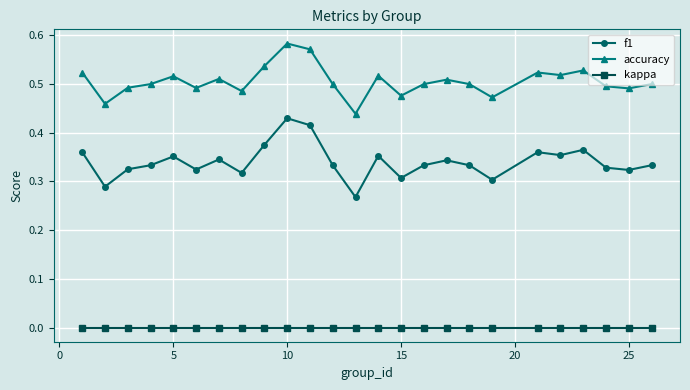

What is the sum of all accuracy values?

12.6